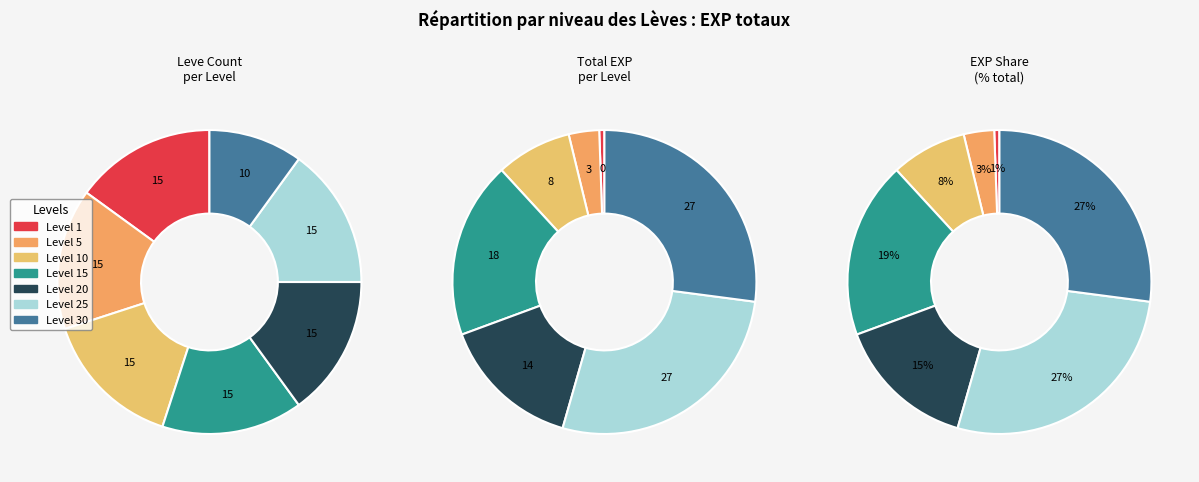

Which category has the biggest portion of the pie?

30